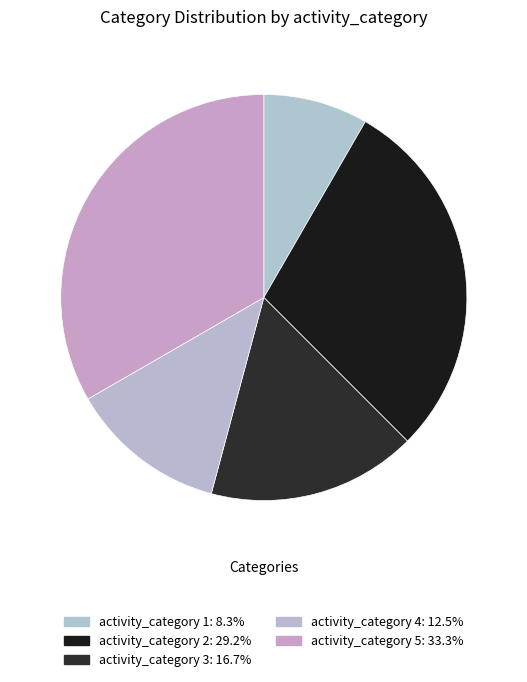

How many segments does this pie chart have?

5